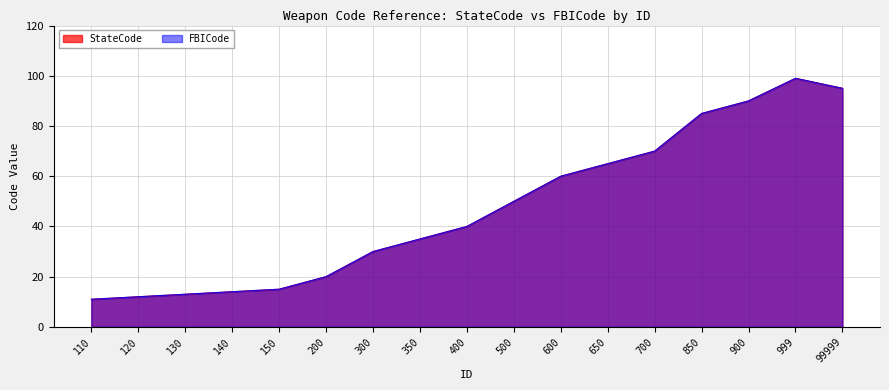

Reading left to right, transcribe all the data shown in this chart.

StateCode: 110=11	120=12	130=13	140=14	150=15	200=20	300=30	350=35	400=40	500=50	600=60	650=65	700=70	850=85	900=90	999=99	99999=95
FBICode: 110=11	120=12	130=13	140=14	150=15	200=20	300=30	350=35	400=40	500=50	600=60	650=65	700=70	850=85	900=90	999=99	99999=95